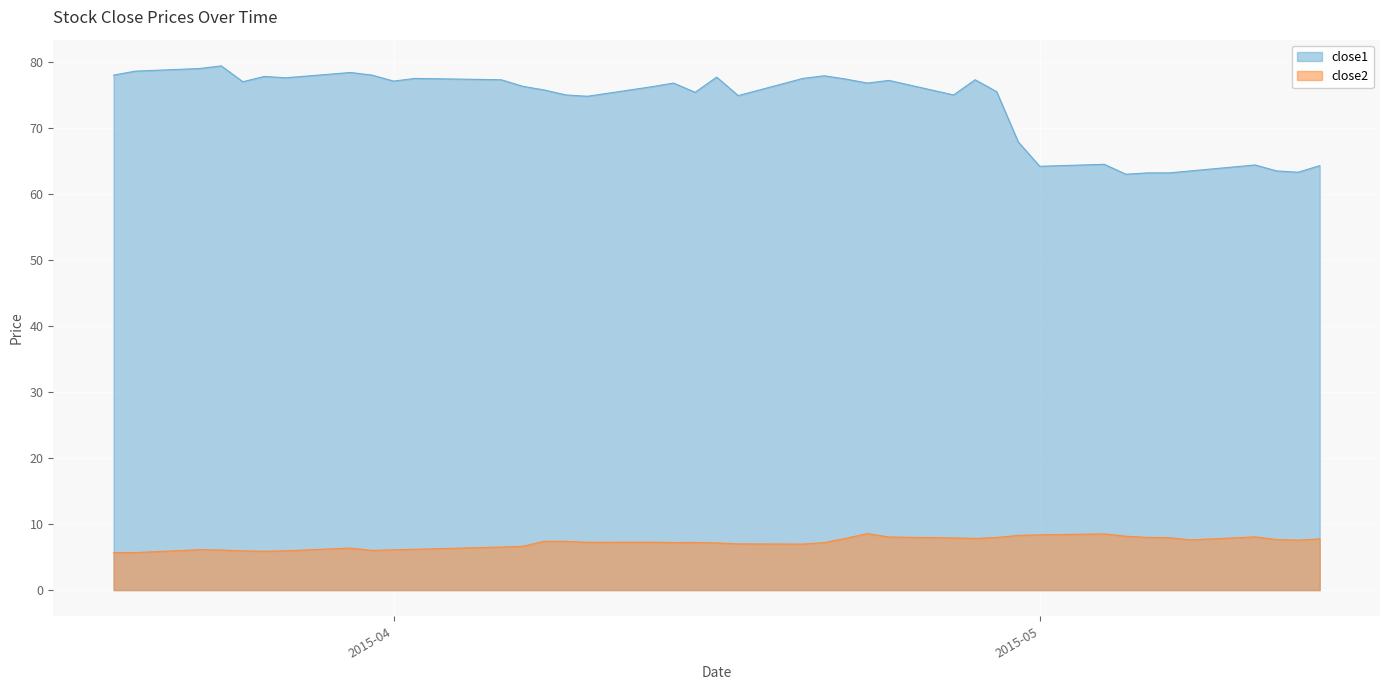

How many interior local valleys does the close2 series have?

8